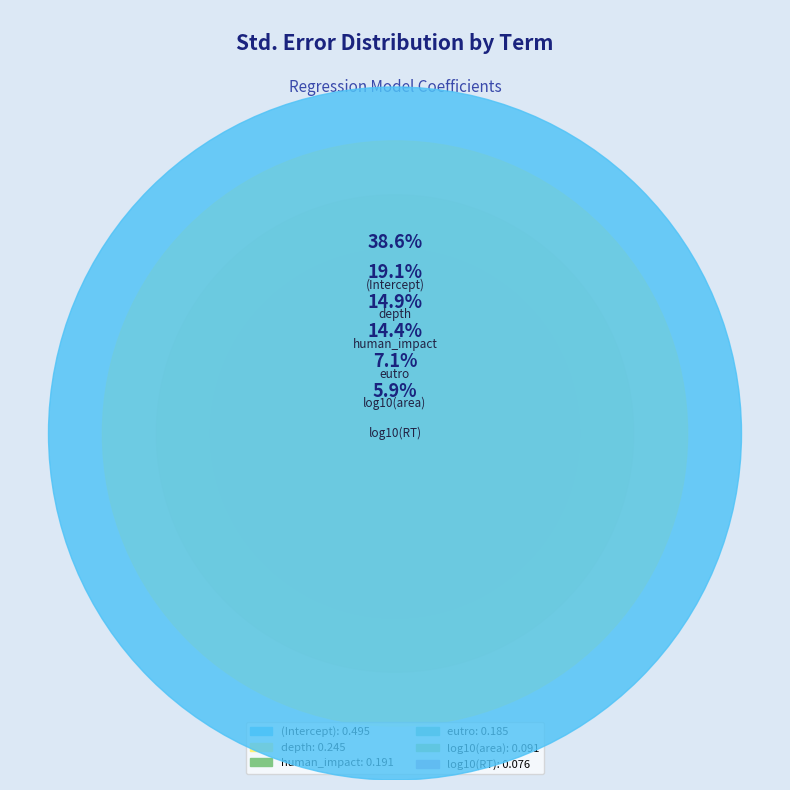

Between eutro and (Intercept), which is larger?

(Intercept)